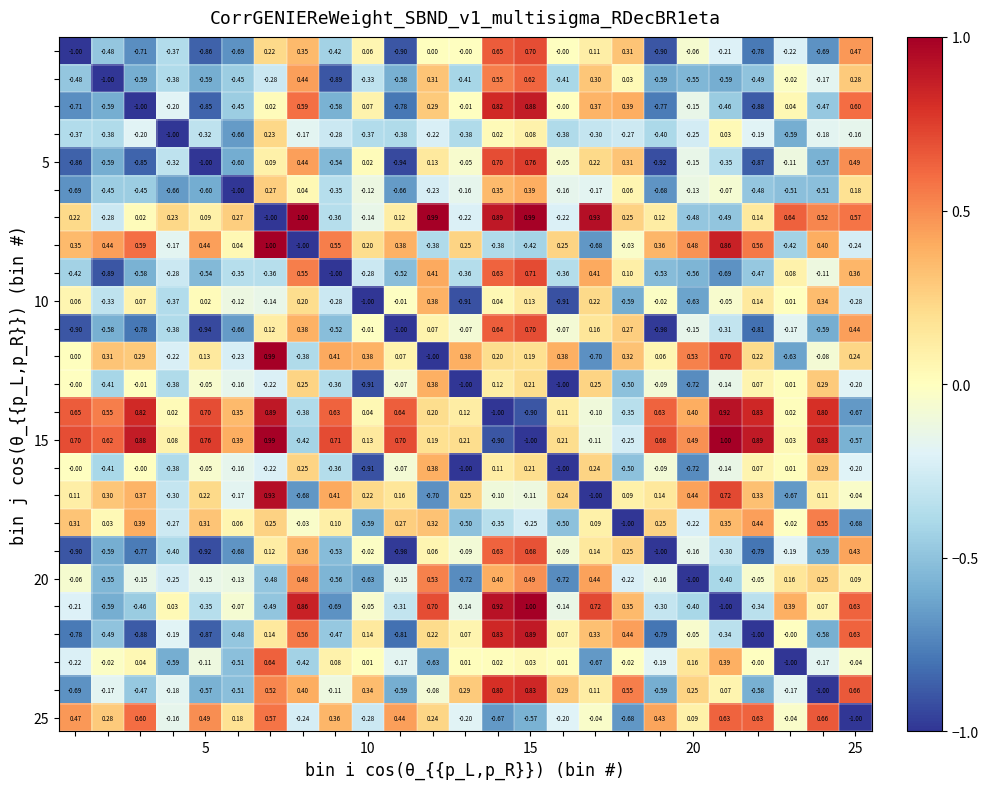

How many distinct data groups are displayed?

25